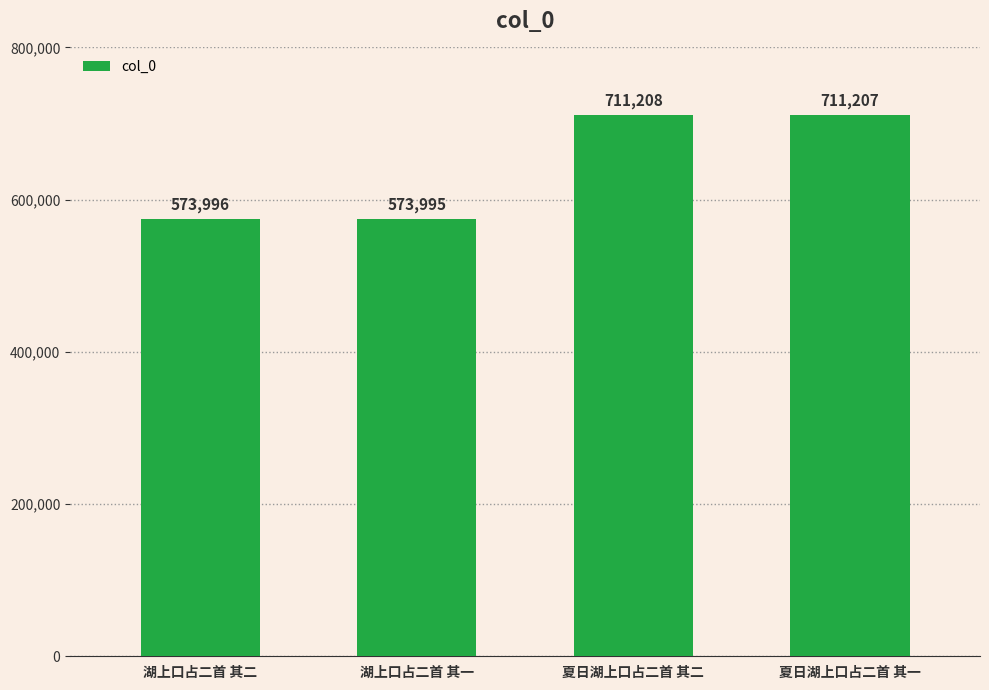

How many data points are less than 711207?

2